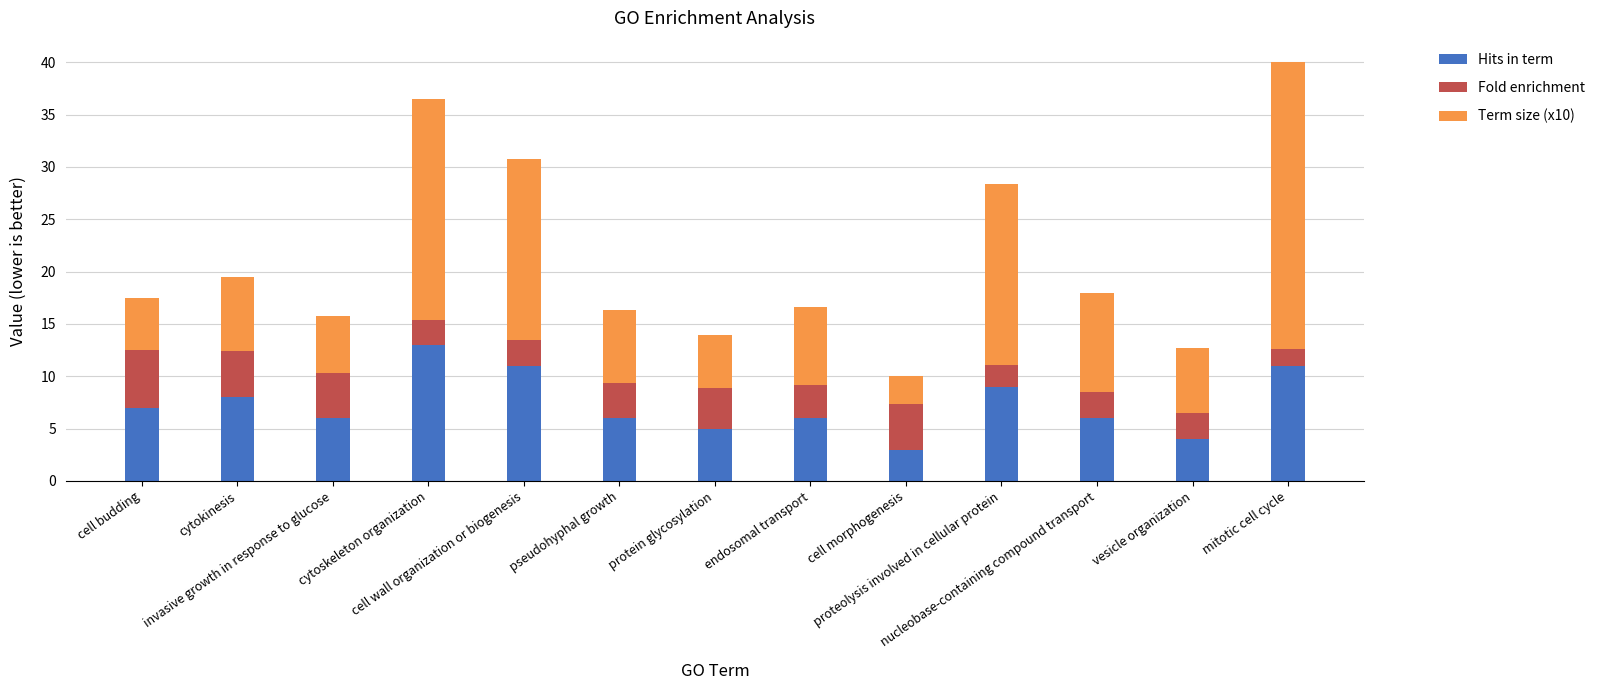

What is the highest value of the Hits in term series?

13.0